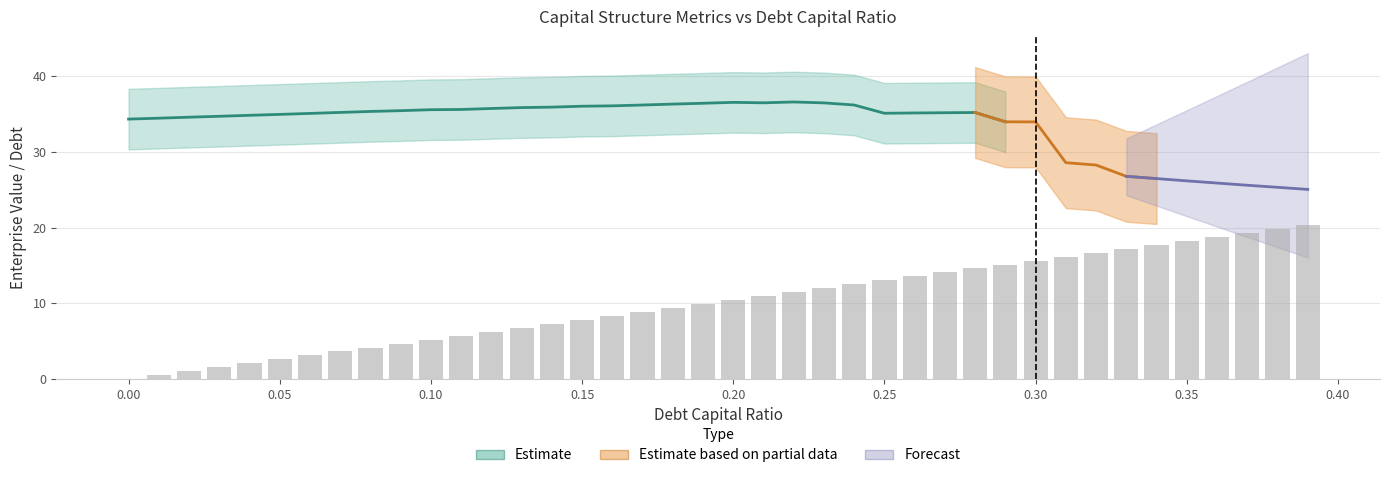

What position from the right is 0.11?

29